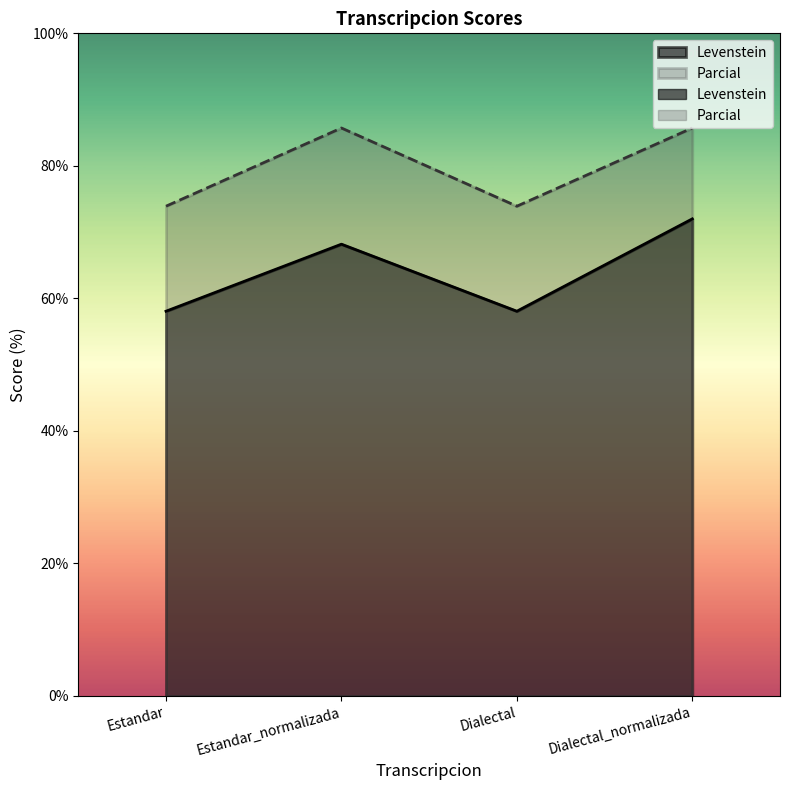

In Levenstein, how many points are lower than both neighbors (excluding endpoints)?

1